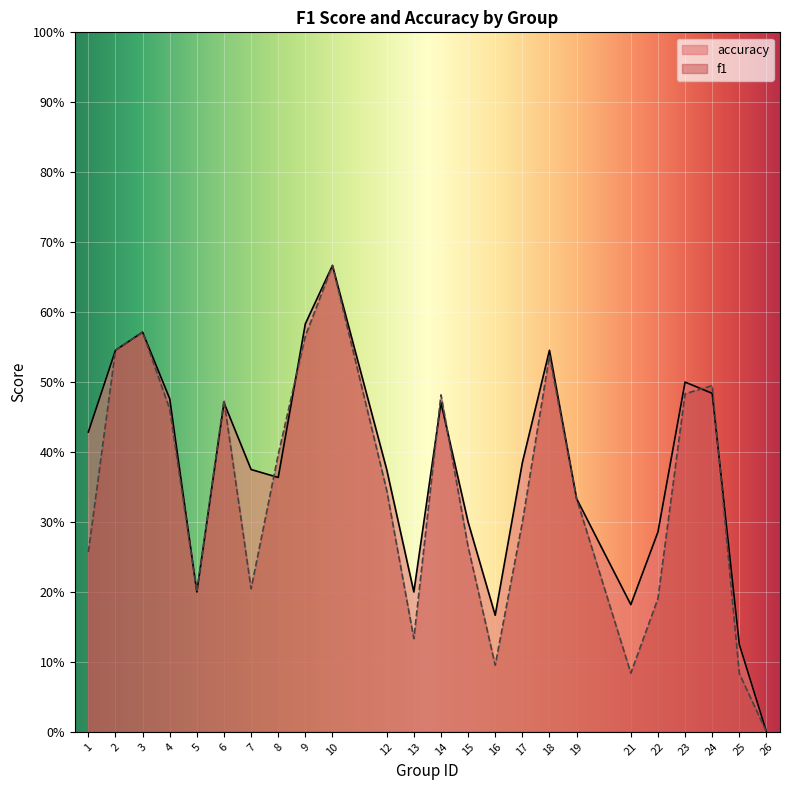

True or false: f1 has a value of 0.2 at 15.

False